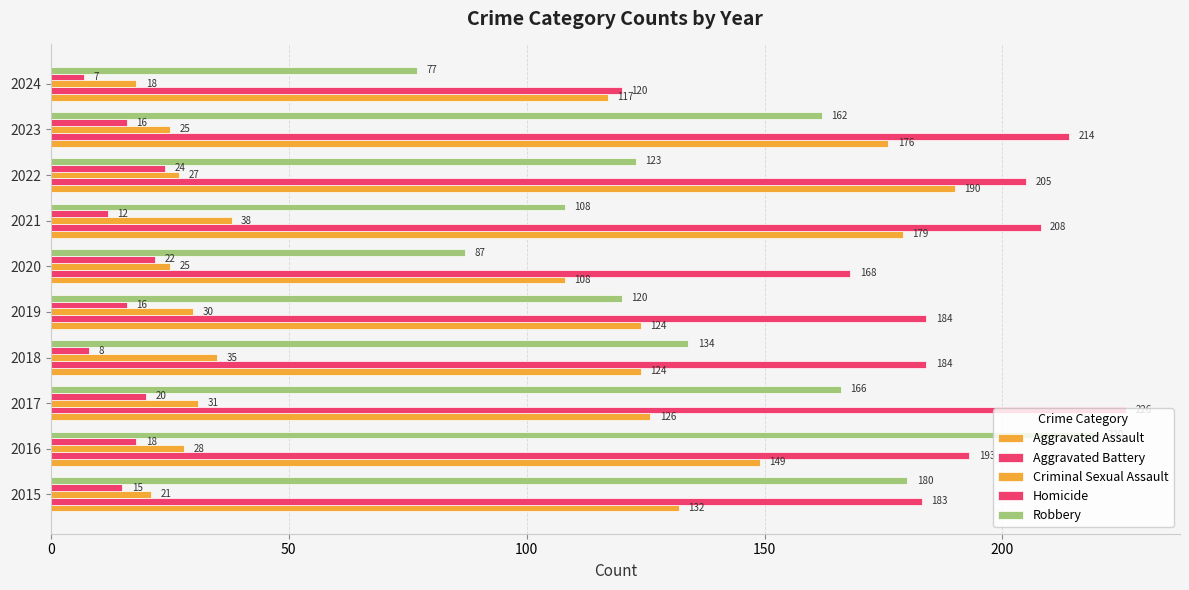

How many data points does each series have?

10